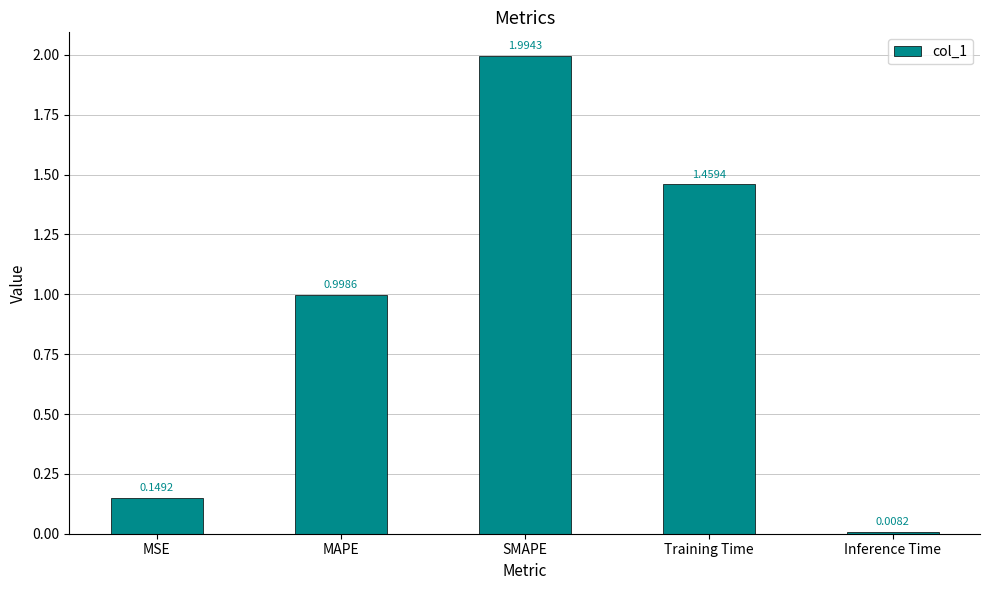

Read the value at SMAPE.

2.0